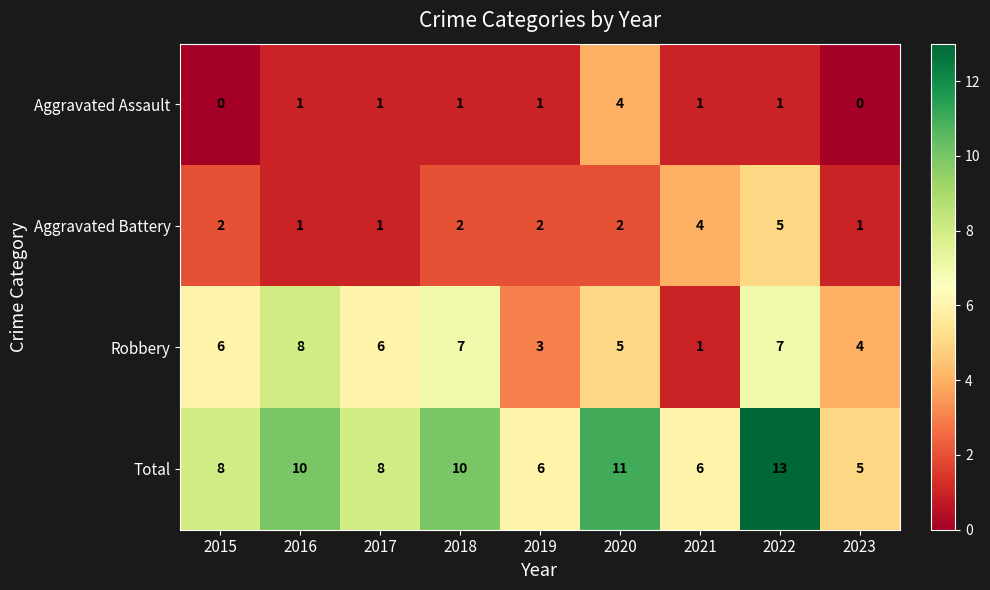

Which category has the highest value across all series?

2022